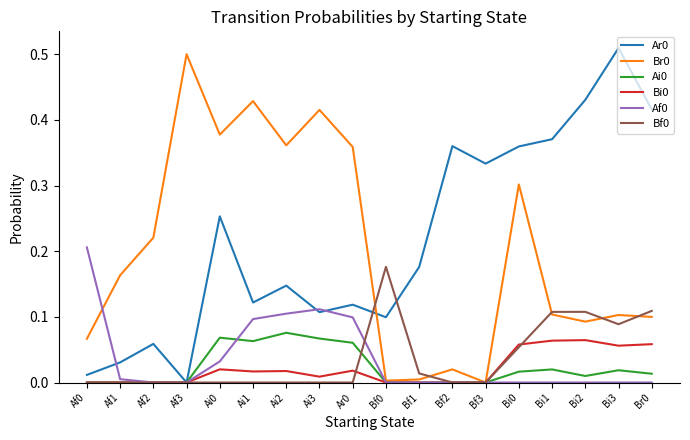

Where is the first local maximum for Ar0?

Af2